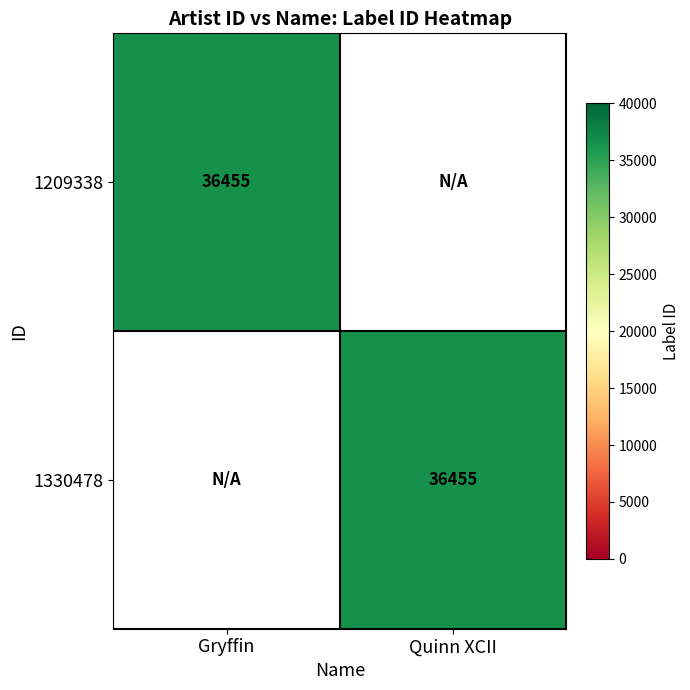

What is the maximum value for 1330478?

36455